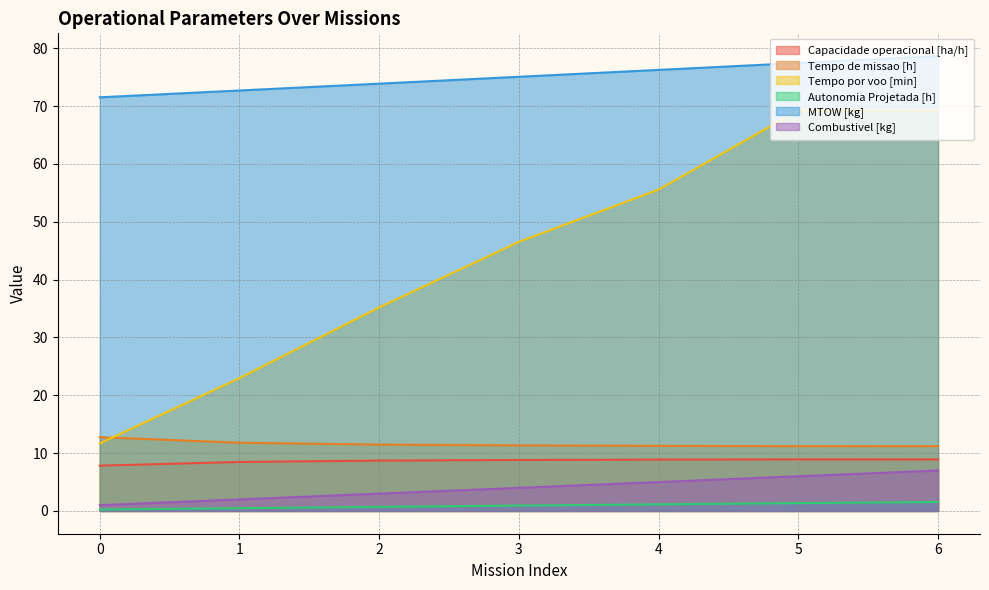

What is the highest value of the Capacidade operacional [ha/h] series?

8.9